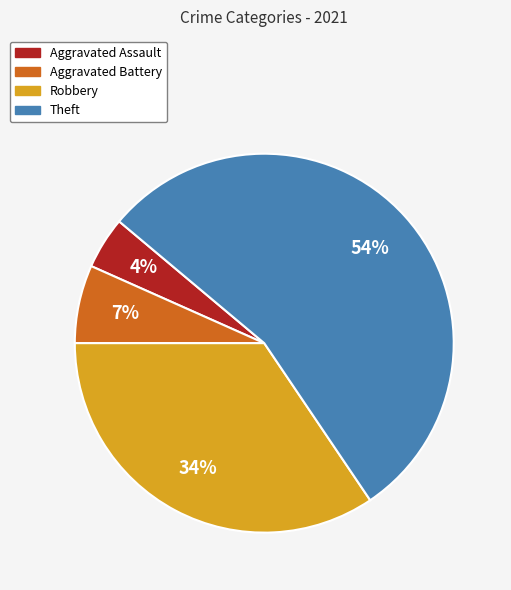

Approximately how many times larger is the value at Robbery compared to Theft?

0.6